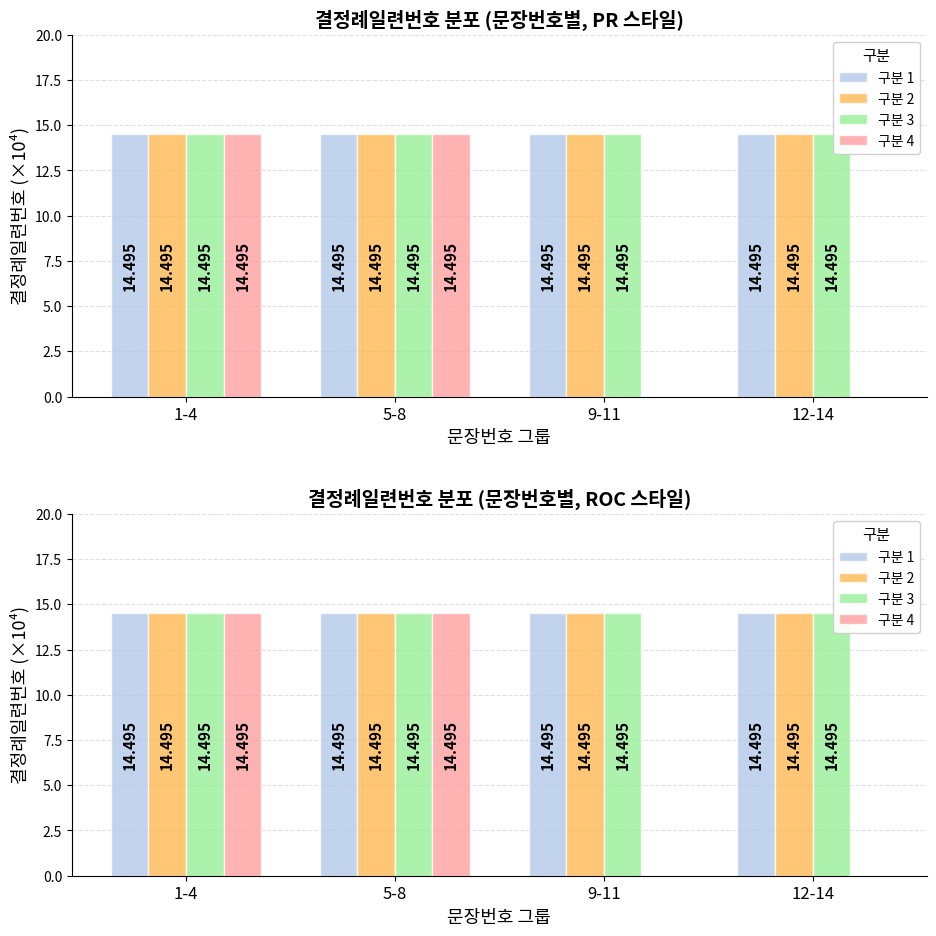

What is the label of the 3rd bar from the right?

5-8